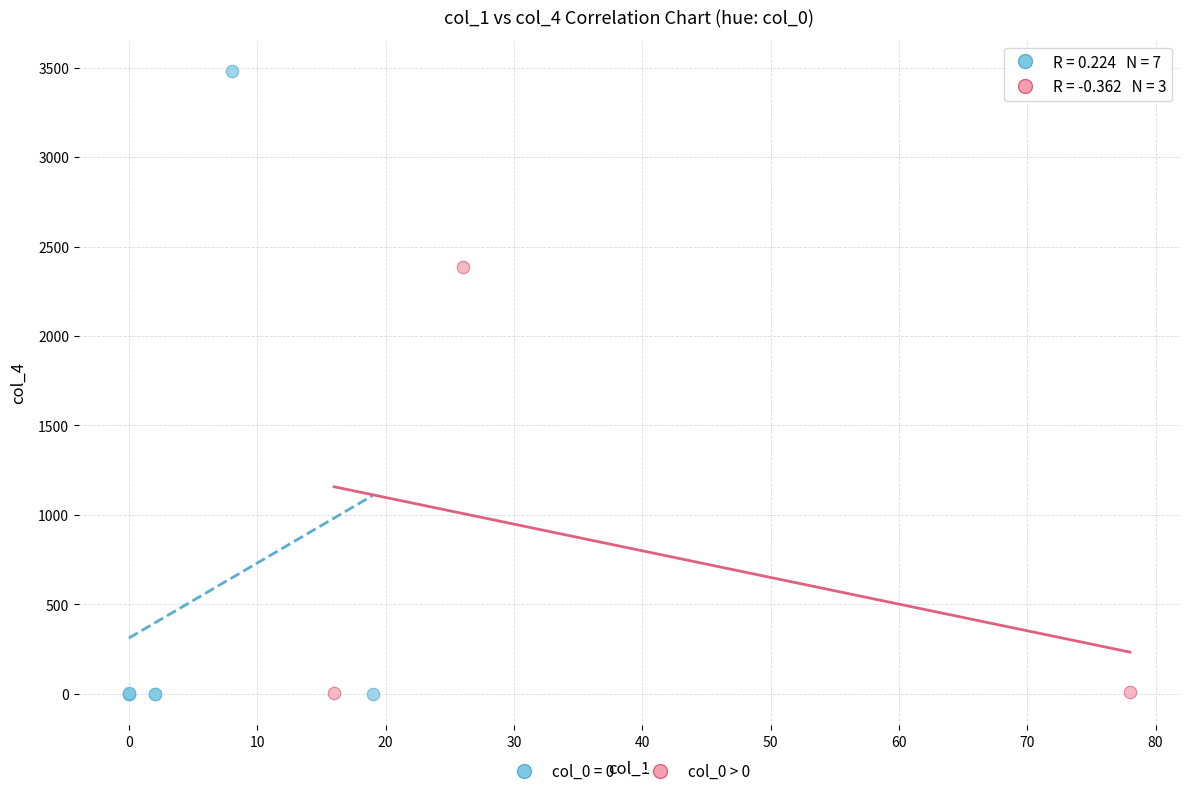

Which series contains the highest Y value?

col_0 = 0